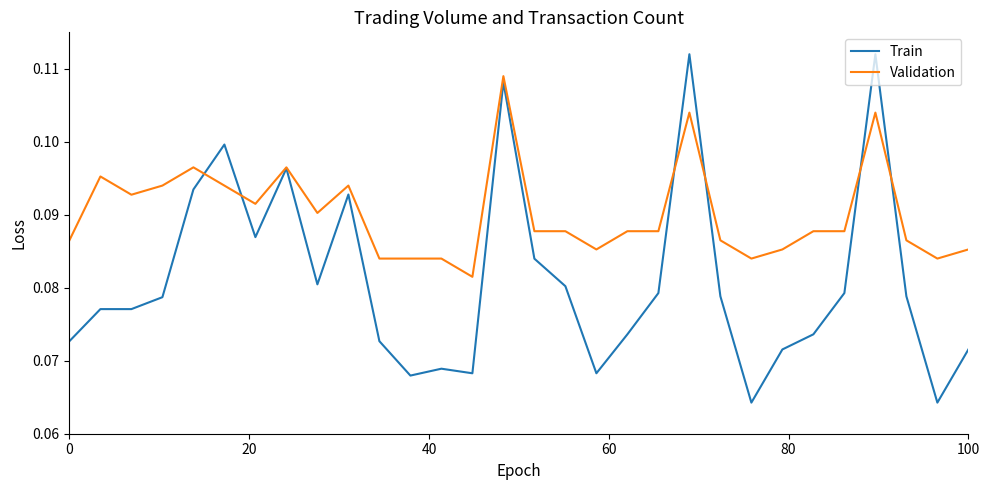

Which series ends up on top after the final intersection of Validation and Train?

Validation